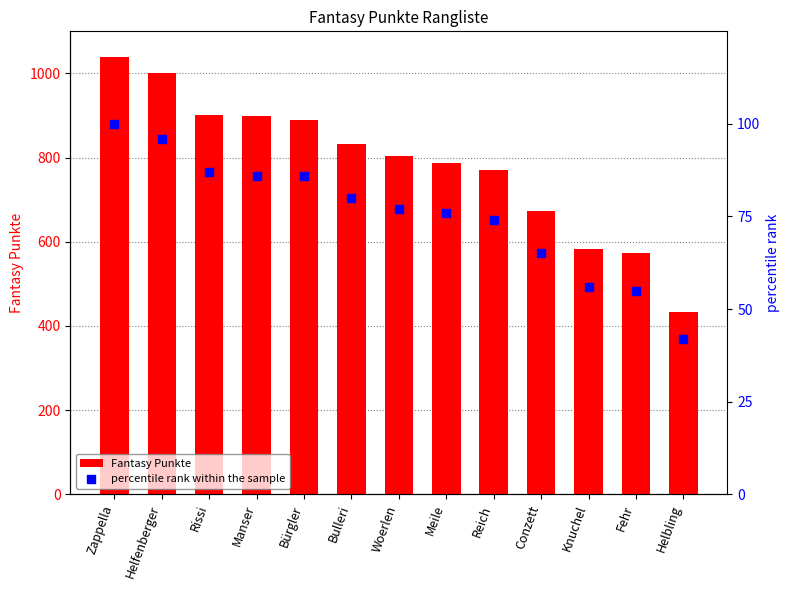

What are all the series names shown in the legend?

Fantasy Punkte, percentile rank within the sample